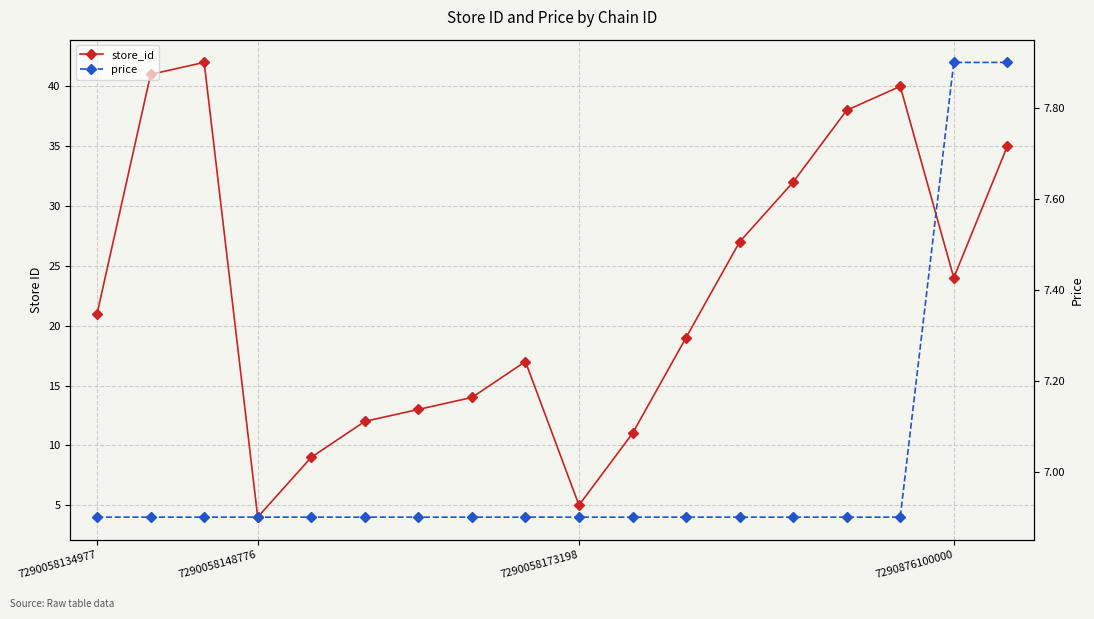

Rank the series by their maximum value, from lowest to highest.

price, store_id